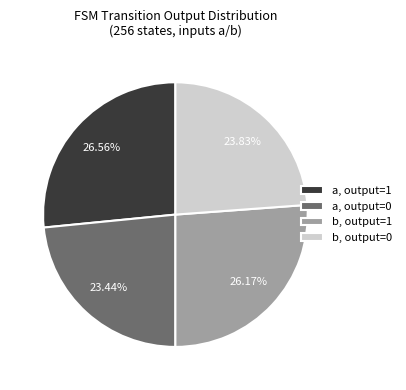

Count the number of slices in the pie.

4